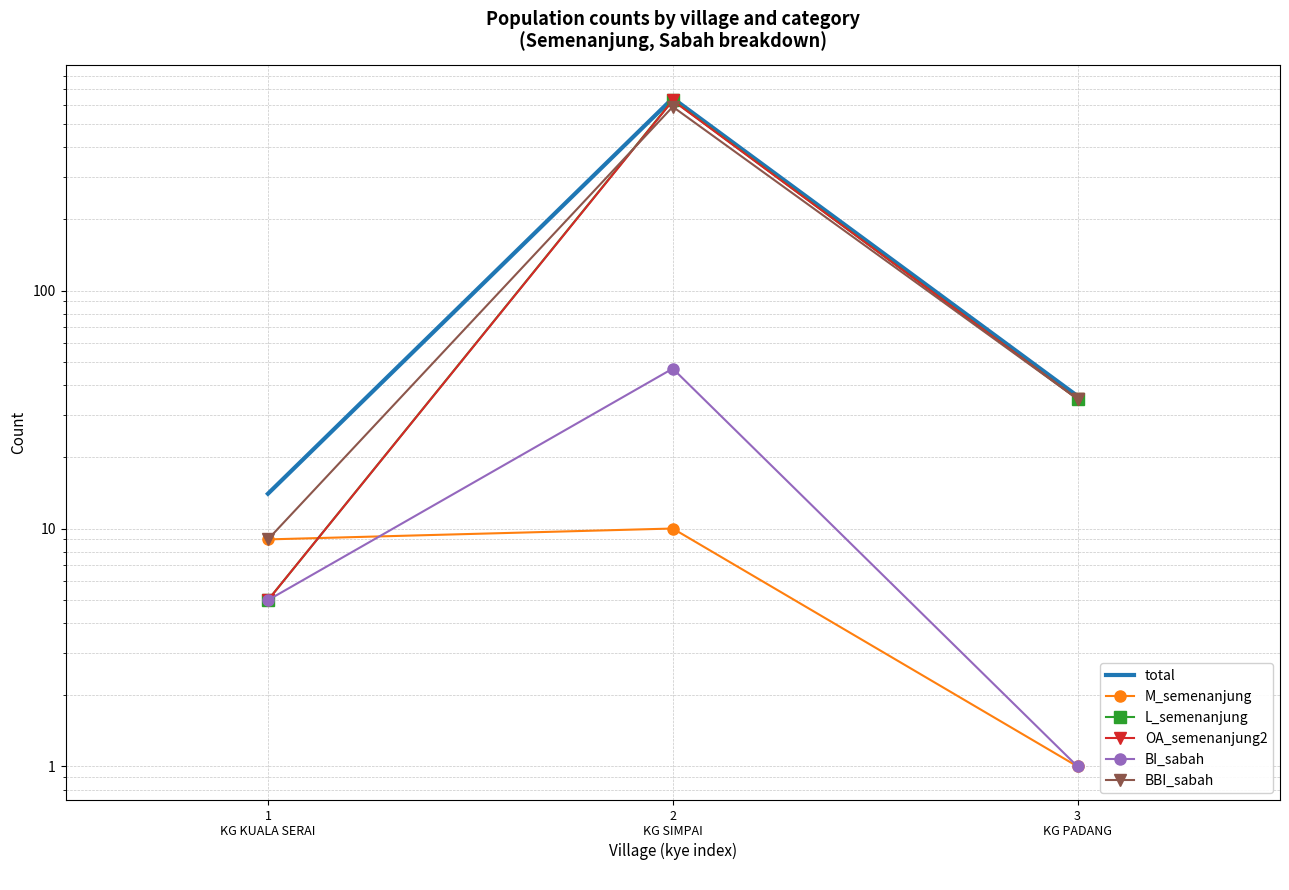

Reading left to right, extract all data points from this chart.

total: 1
KG KUALA SERAI=14	2
KG SIMPAI=643	3
KG PADANG=36
M_semenanjung: 1
KG KUALA SERAI=9	2
KG SIMPAI=10	3
KG PADANG=1
L_semenanjung: 1
KG KUALA SERAI=5	2
KG SIMPAI=631	3
KG PADANG=35
OA_semenanjung2: 1
KG KUALA SERAI=5	2
KG SIMPAI=629	3
KG PADANG=35
BI_sabah: 1
KG KUALA SERAI=5	2
KG SIMPAI=47	3
KG PADANG=1
BBI_sabah: 1
KG KUALA SERAI=9	2
KG SIMPAI=592	3
KG PADANG=35